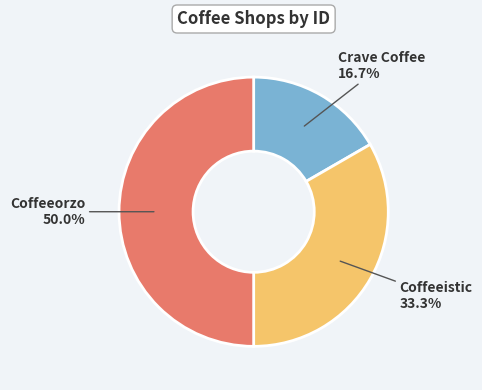

What percentage do Coffeeistic and Crave Coffee together represent?

50.0%